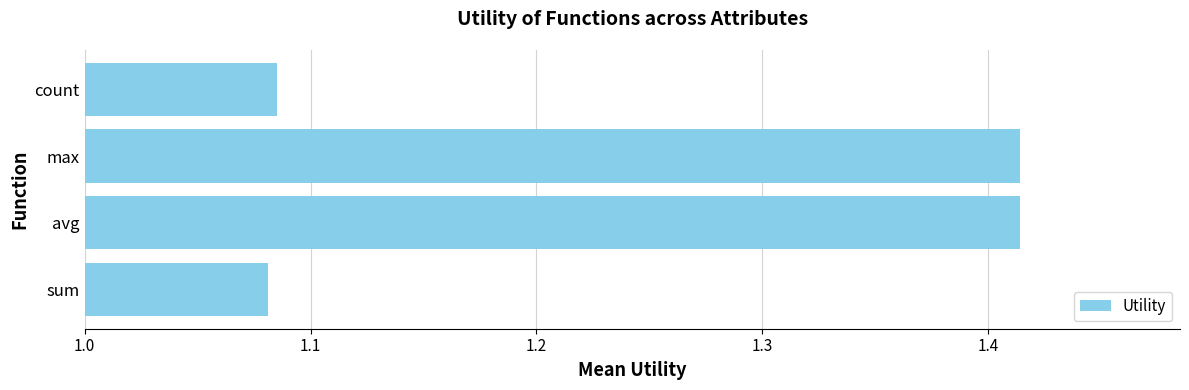

What is the sum of all values?

5.0